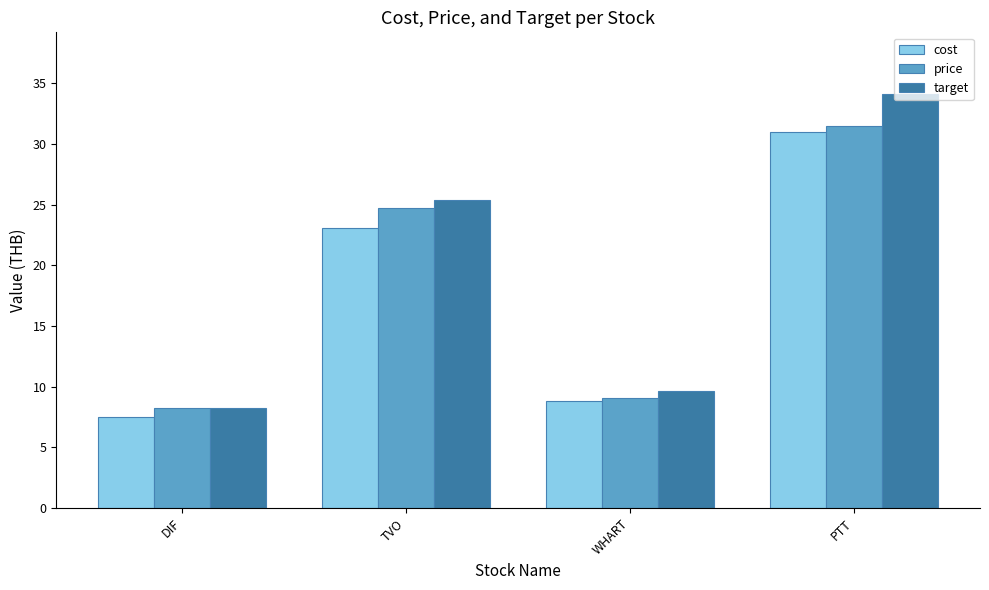

Does the chart contain stacked bars?

No